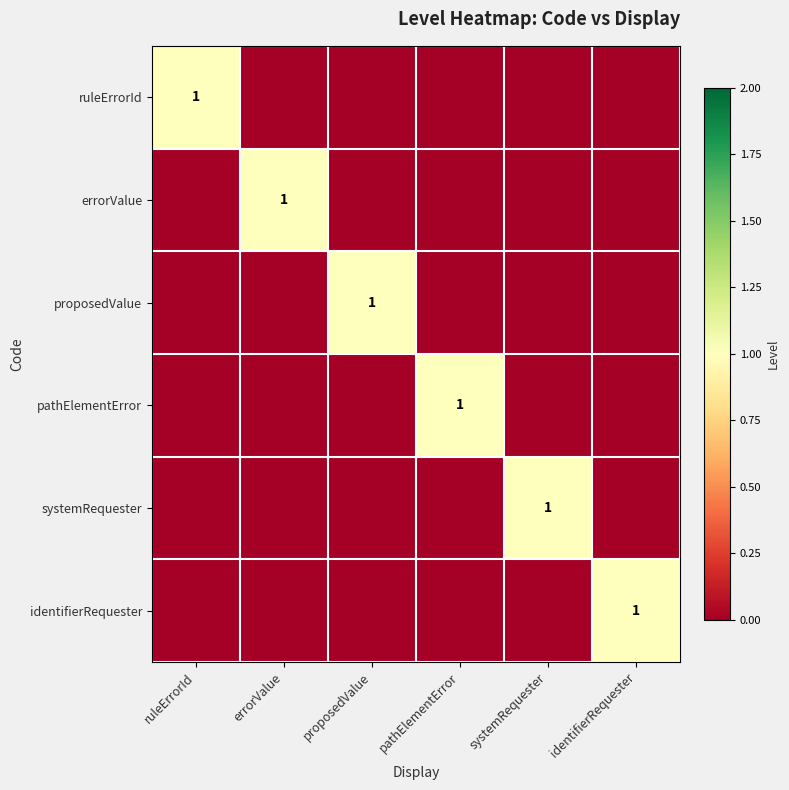

The value of errorValue at errorValue is 0. True or false?

False